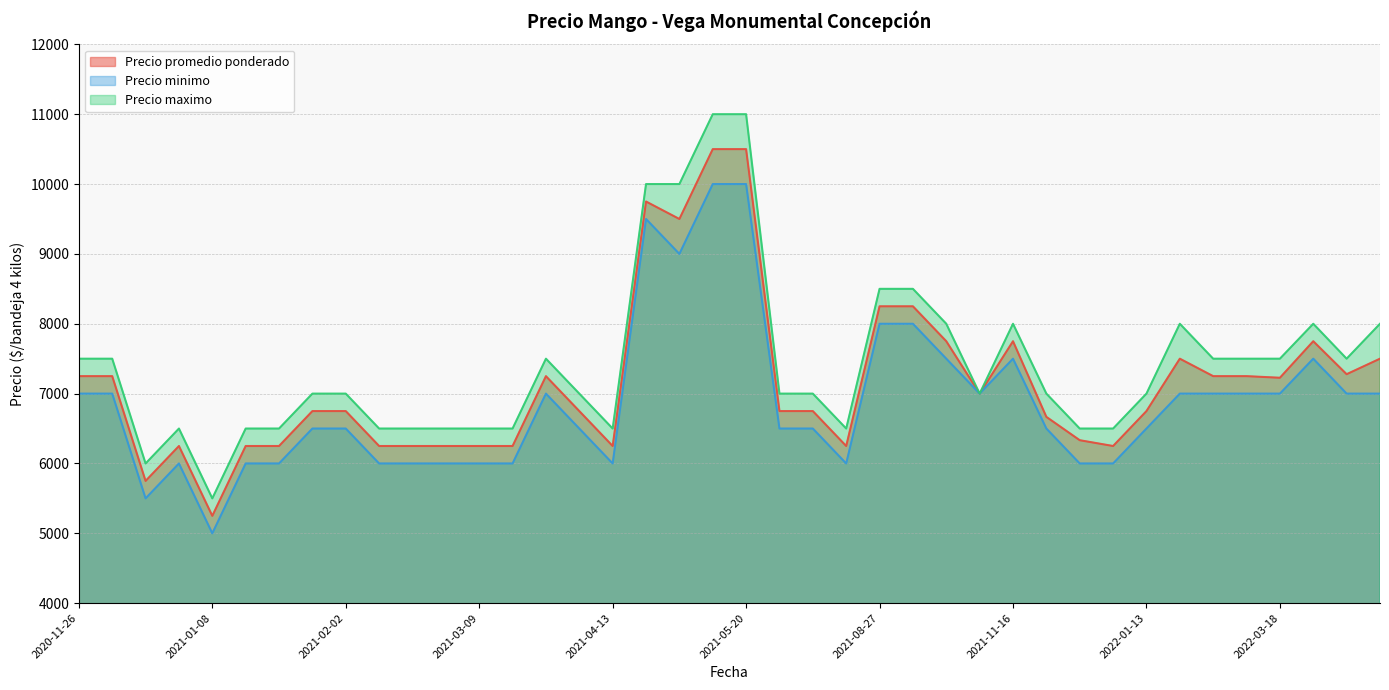

True or false: Precio maximo and Precio promedio ponderado cross at least once.

False